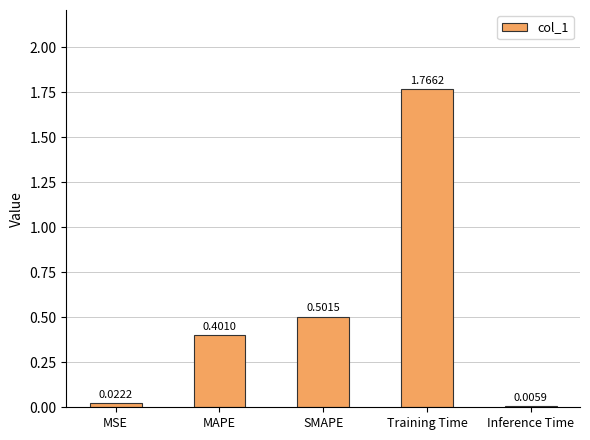

Does the chart contain stacked bars?

No